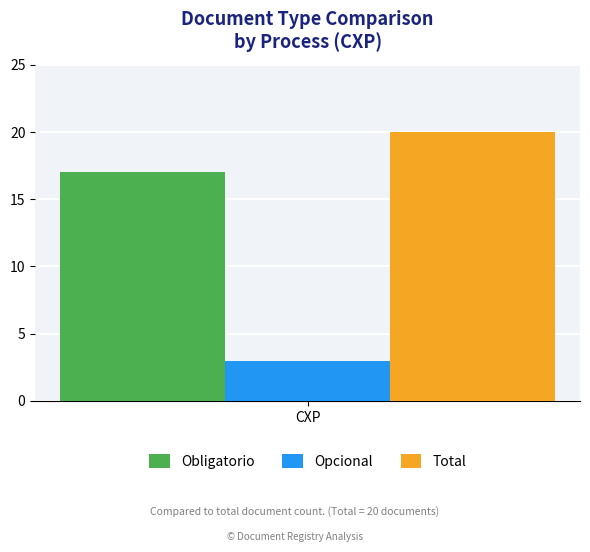

Is it true that Total equals 20 at CXP?

True